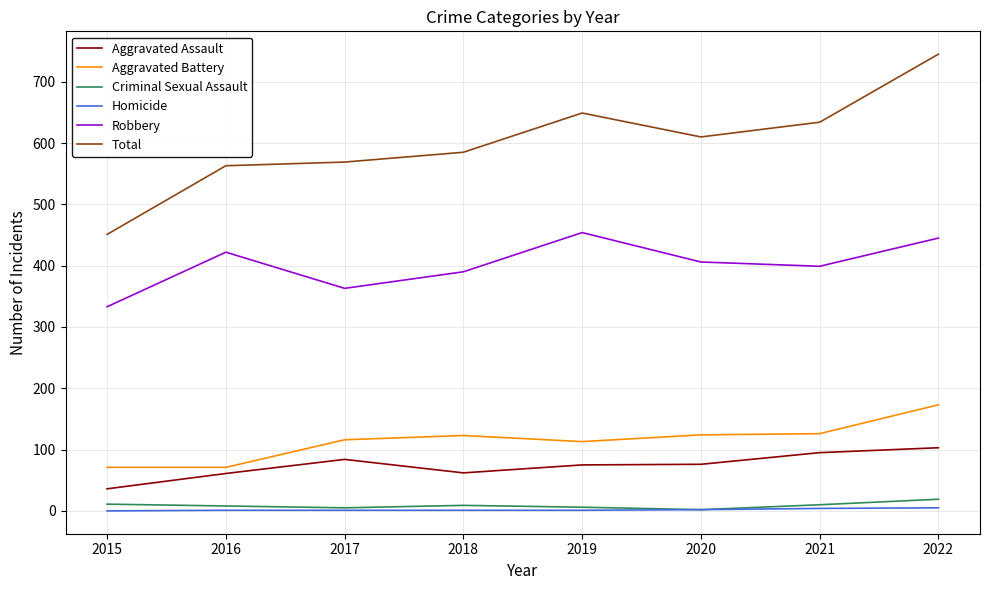

True or false: Criminal Sexual Assault and Robbery cross at least once.

False